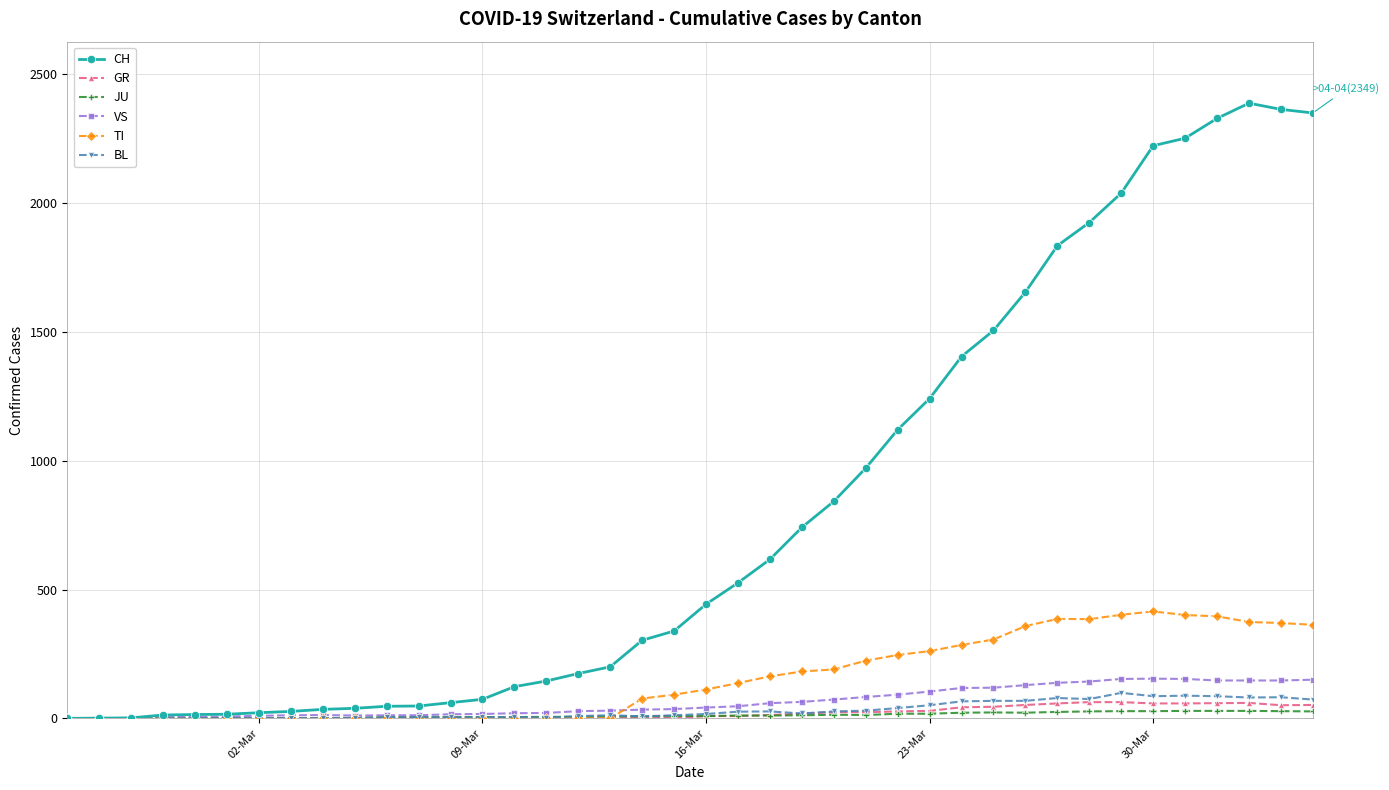

Count the number of categories in the chart.

40